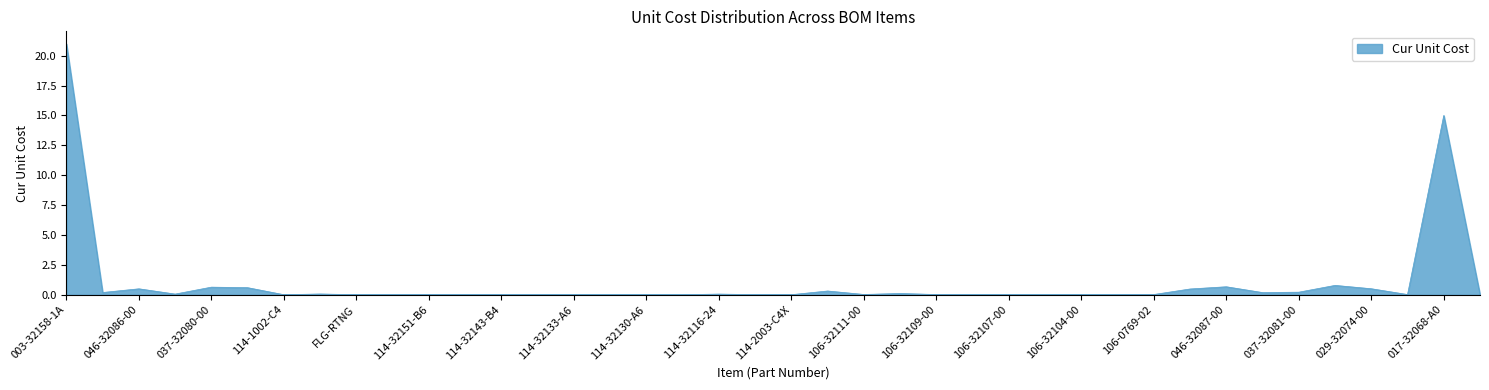

What is the difference between the maximum and minimum values?

21.0